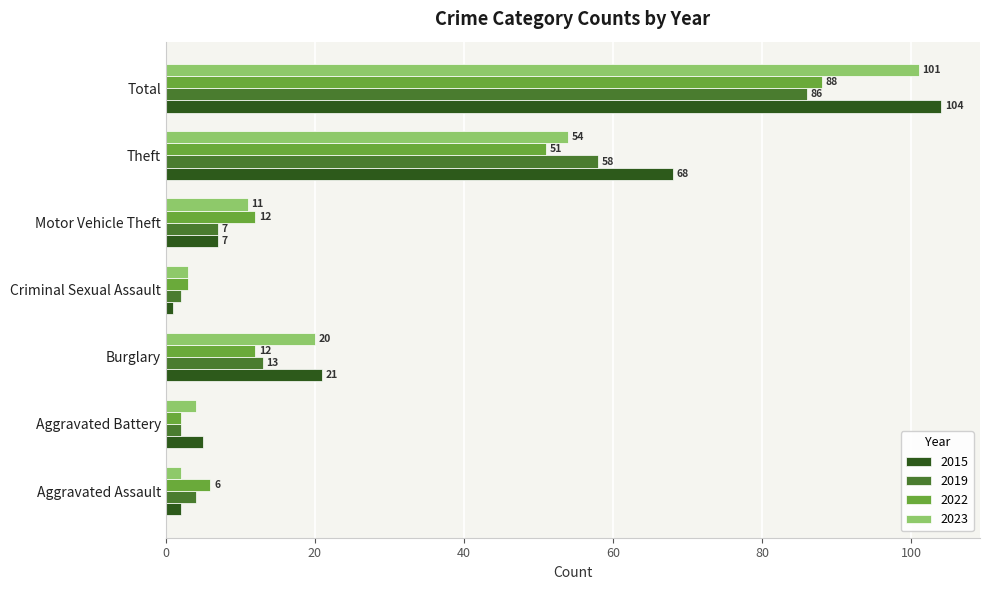

What is the difference between the maximum and minimum values in the 2022 series?

86